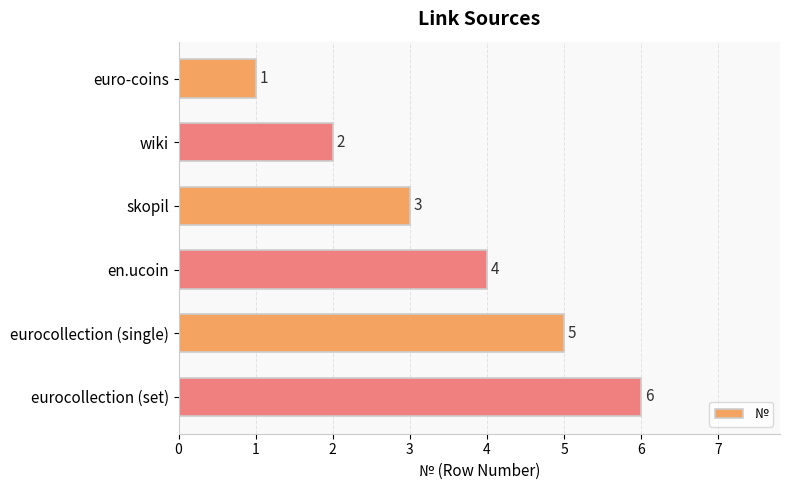

How many bars are there in total?

6